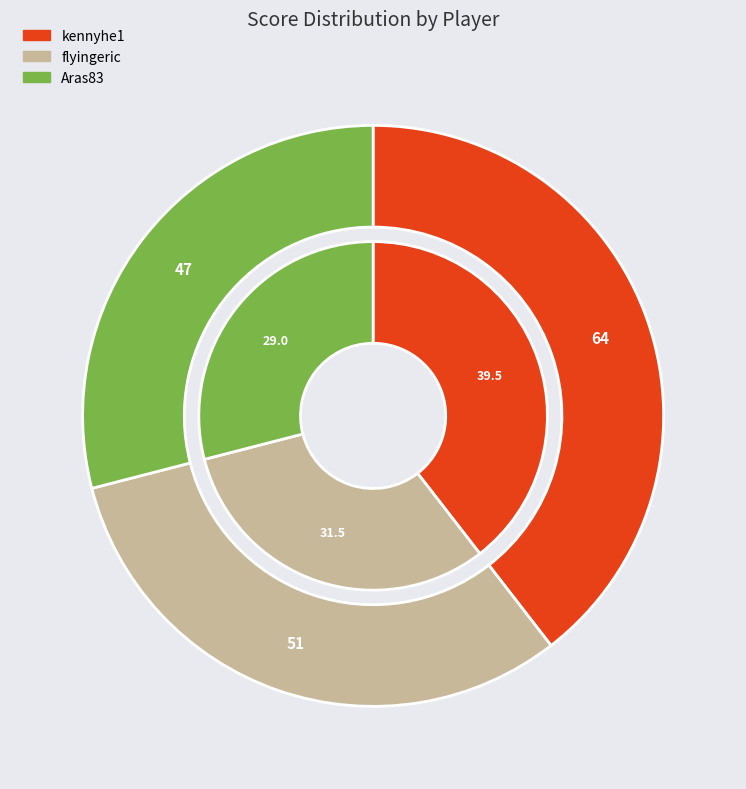

Which slice is the smallest?

Aras83